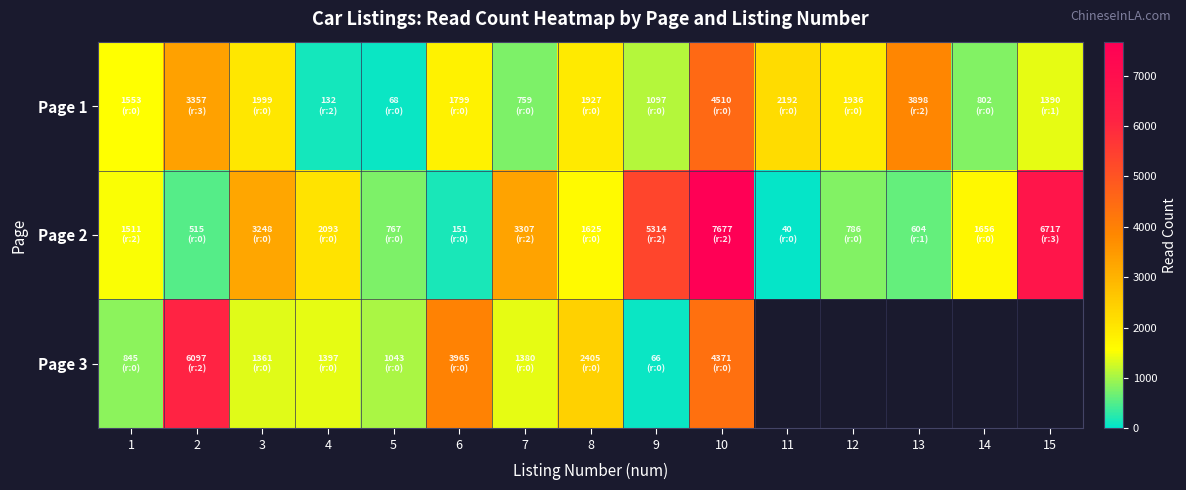

Read the Page 1 value at 2.

3357.0